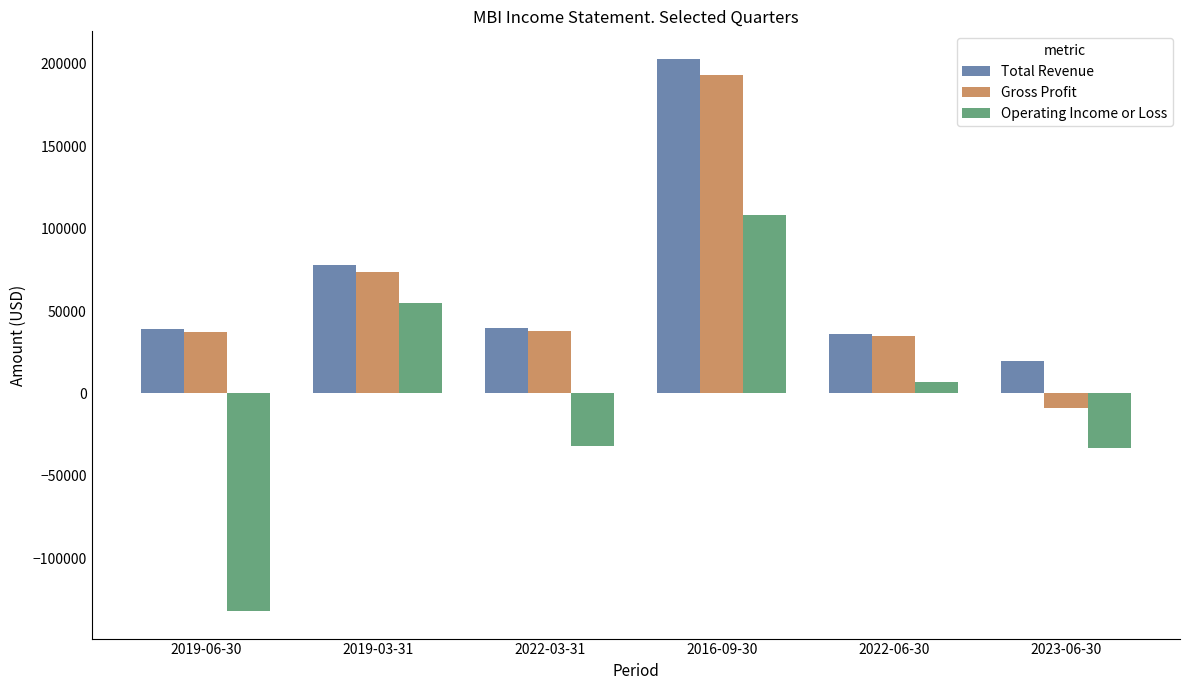

What is the label of the 5th bar from the right?

2019-03-31